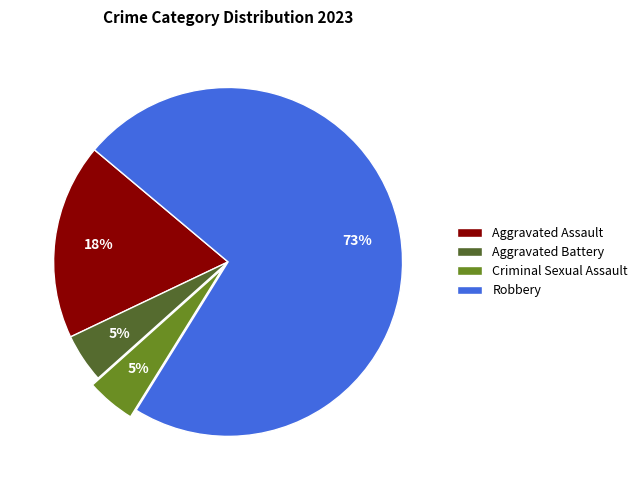

The Aggravated Assault slice represents 4% of the pie. True or false?

False